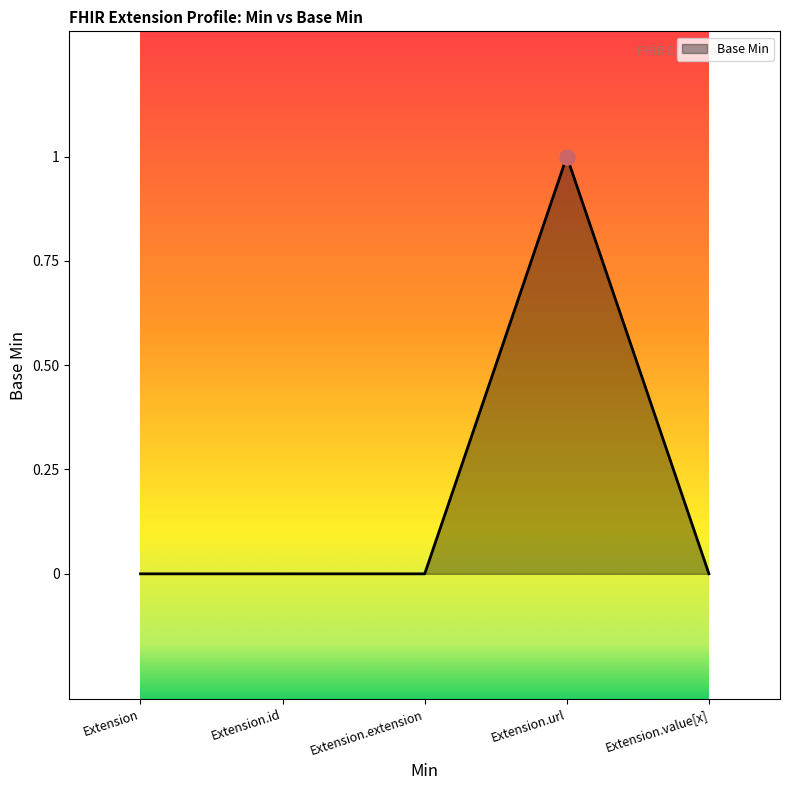

Which has a higher value, Extension or Extension.url?

Extension.url